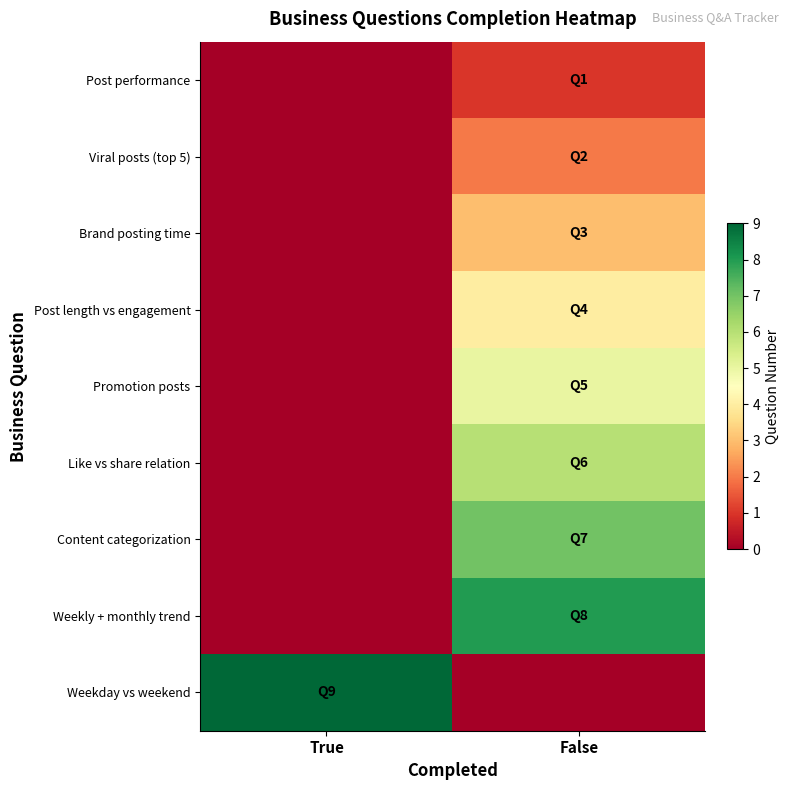

Reading left to right, what are all the values shown in this chart?

Post performance: True=0	False=1
Viral posts (top 5): True=0	False=2
Brand posting time: True=0	False=3
Post length vs engagement: True=0	False=4
Promotion posts: True=0	False=5
Like vs share relation: True=0	False=6
Content categorization: True=0	False=7
Weekly + monthly trend: True=0	False=8
Weekday vs weekend: True=9	False=0